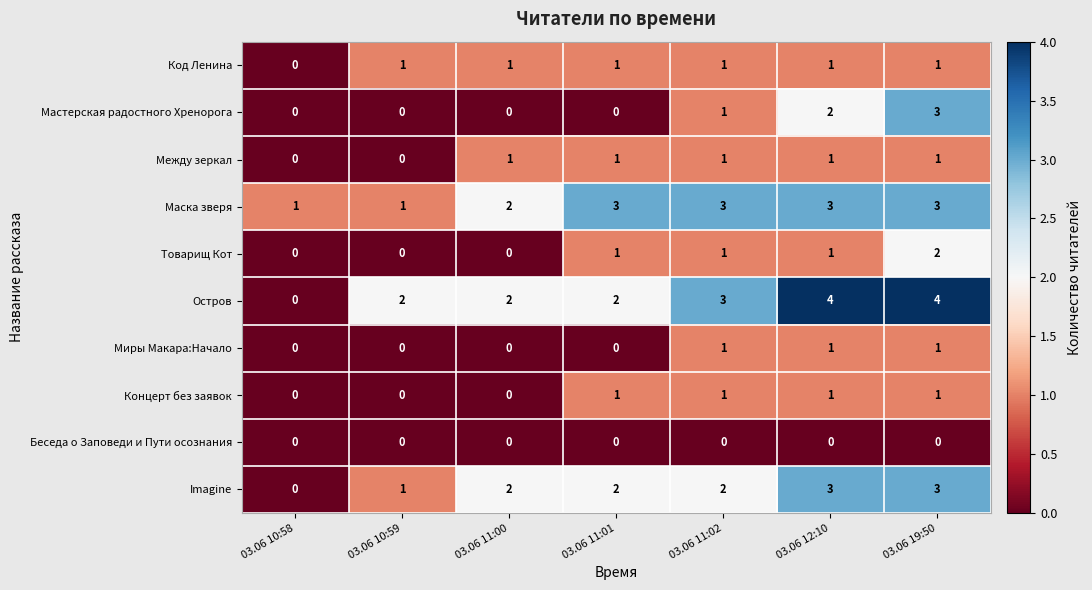

How many values in the Остров series are below 2?

1